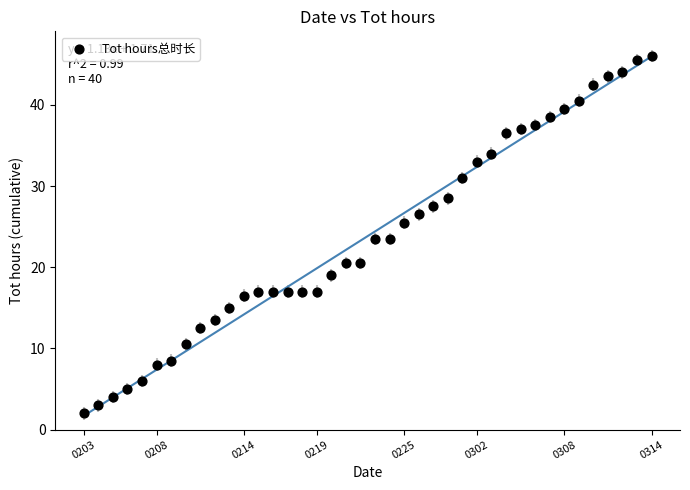

What is the range of Y values (max minus min)?

44.0